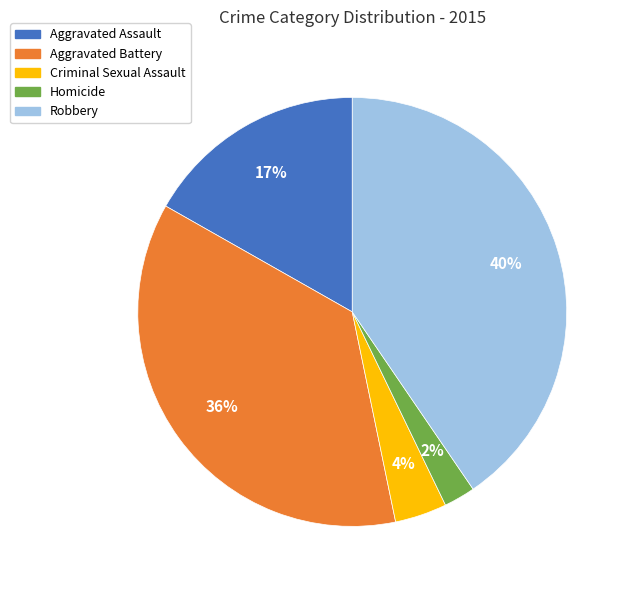

To the nearest percent, what portion does Aggravated Assault represent?

17%